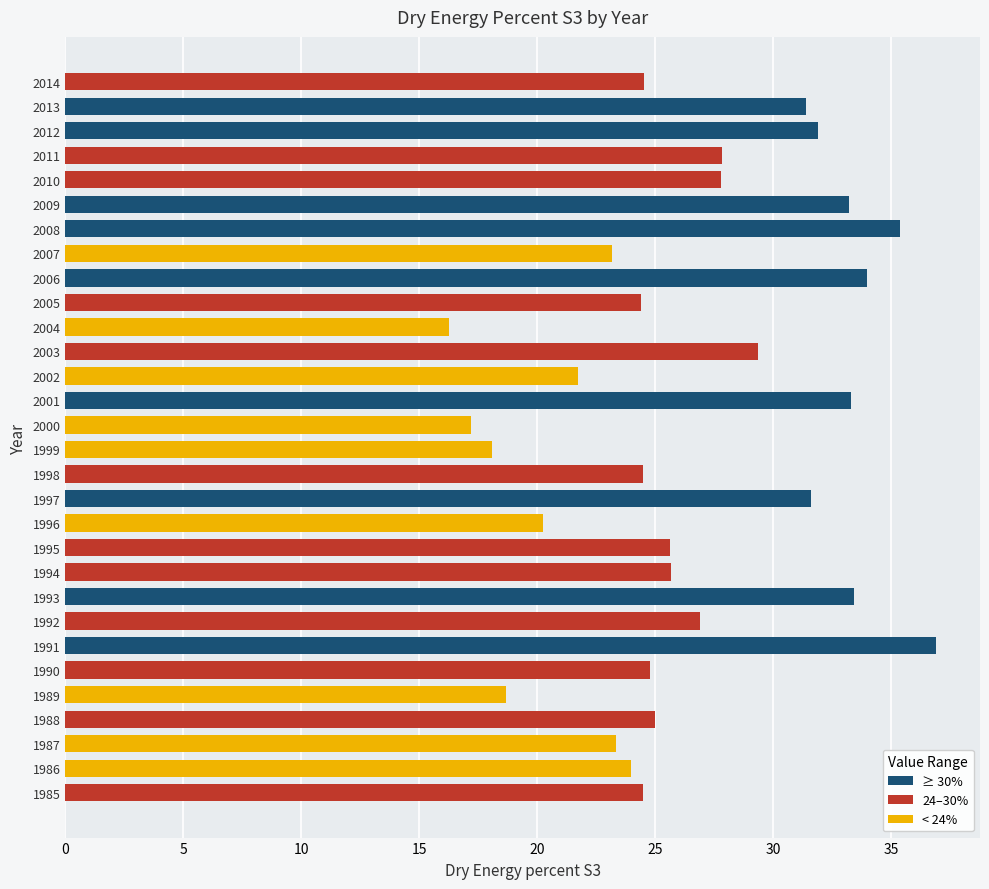

What is the sum of all values?

794.4